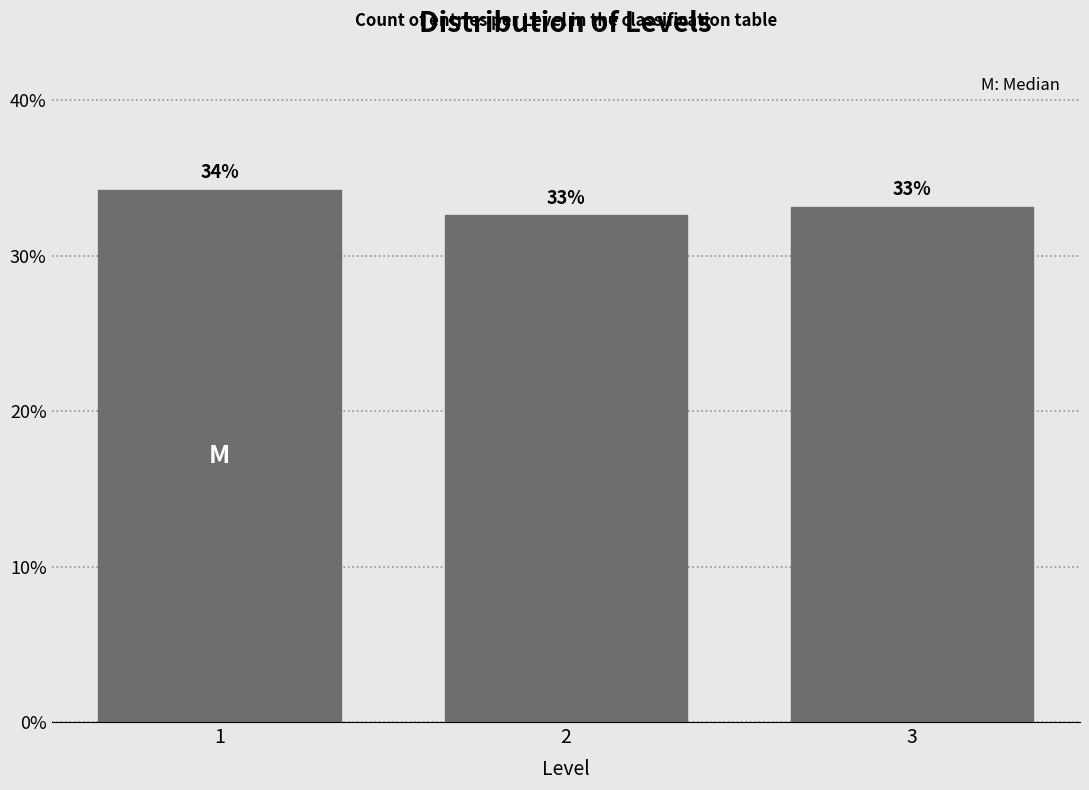

True or false: the data shows 34.2 at 1.

True